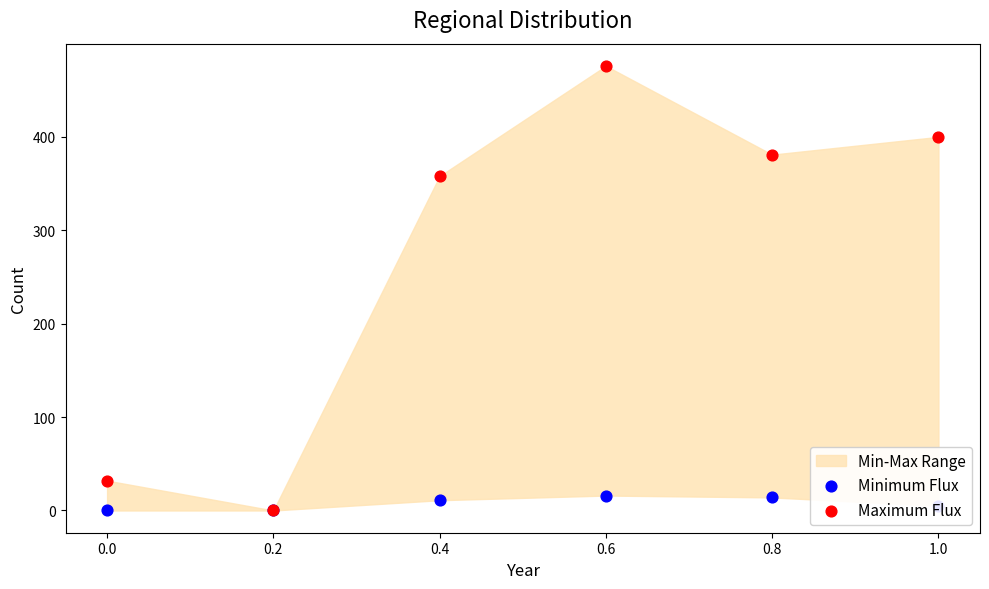

At how many categories does at least one series exceed 389?

2